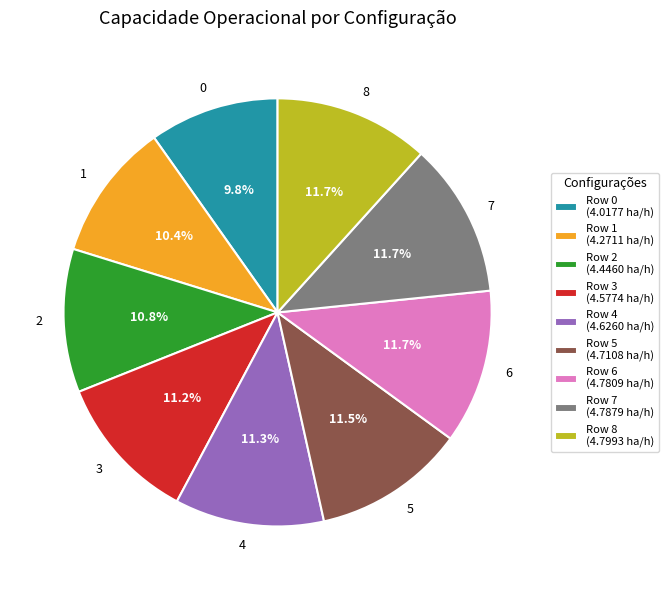

Does any single category account for the majority?

No